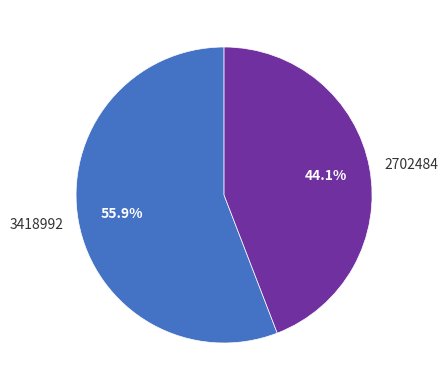

Rank the categories by value from highest to lowest.

3418992, 2702484